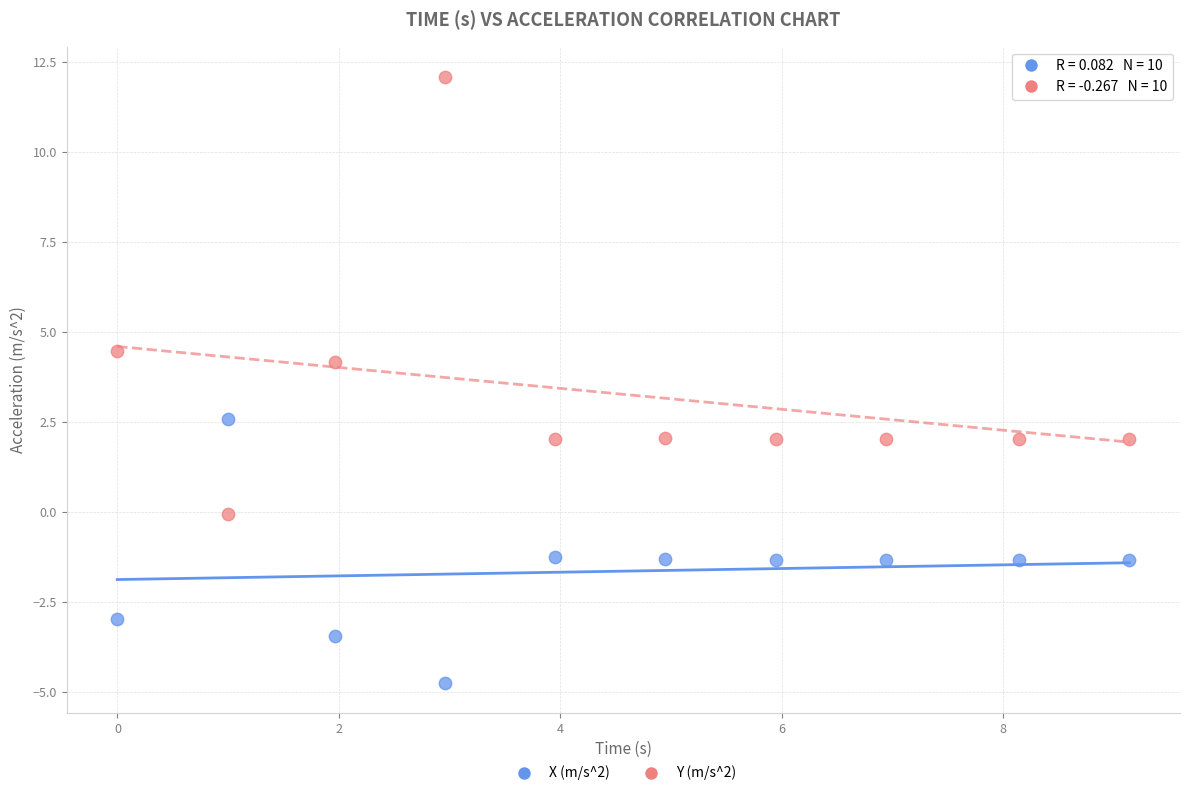

Across all series, what Y value is closest to 3?

2.6